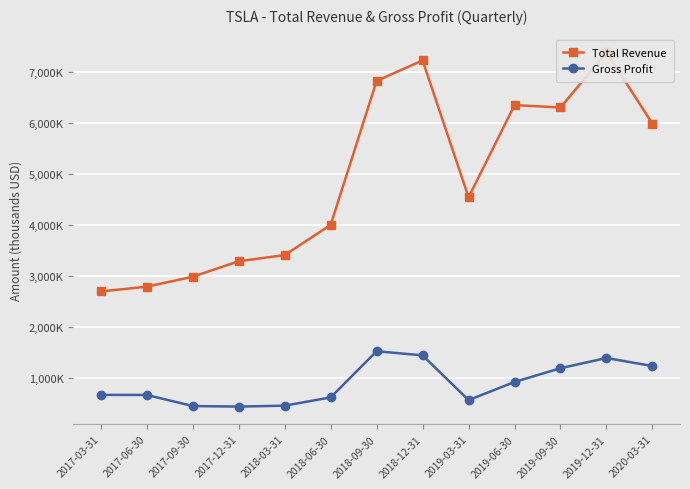

What position from the right is 2019-06-30?

4